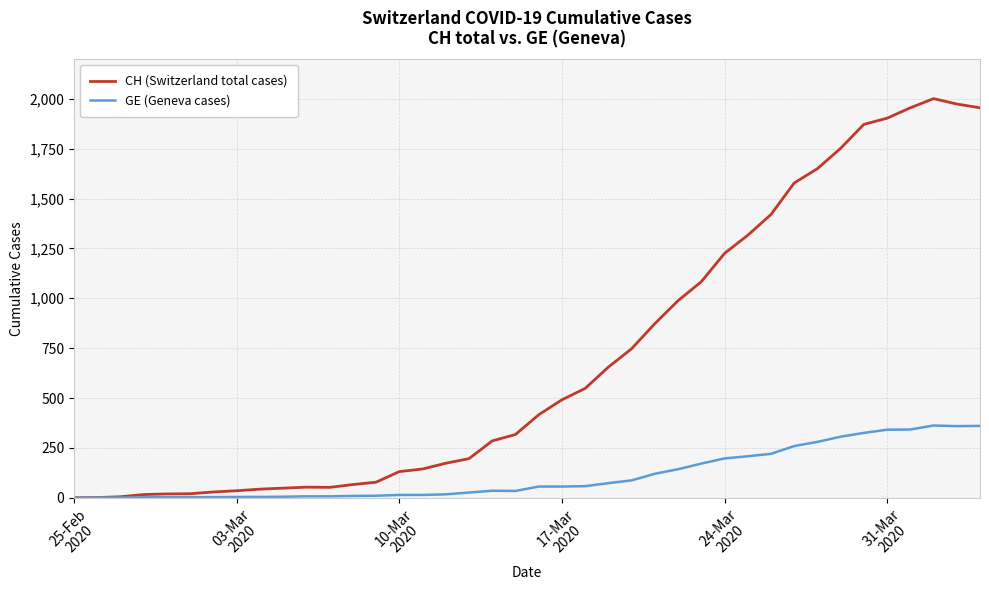

At how many categories does at least one series exceed 1241?

11